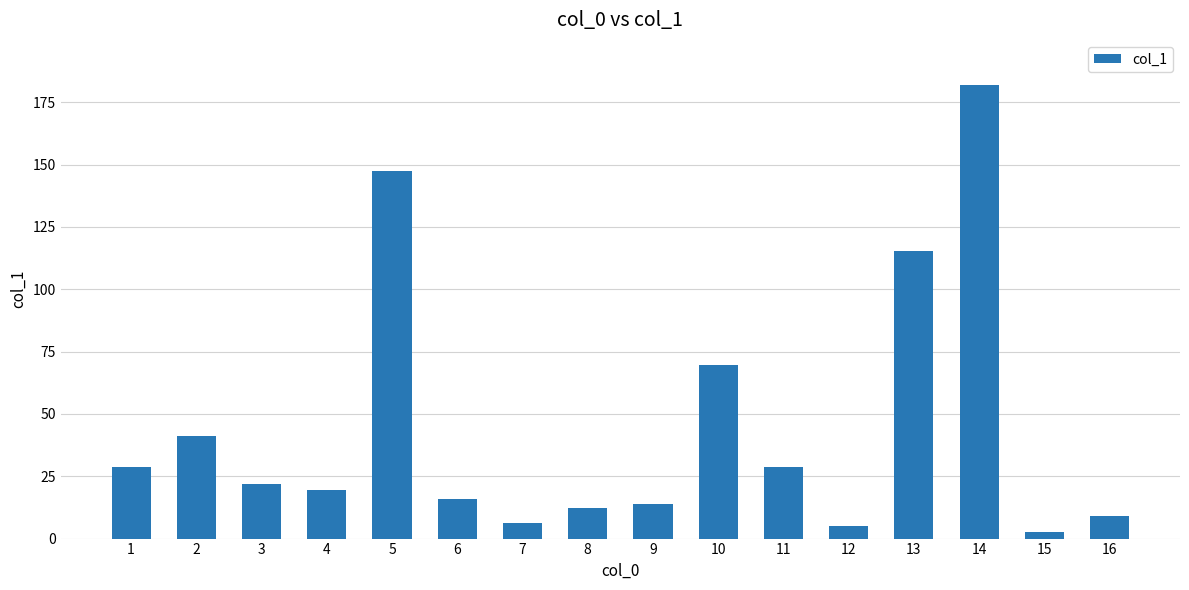

The chart shows a value of 5.2 at 12. True or false?

True